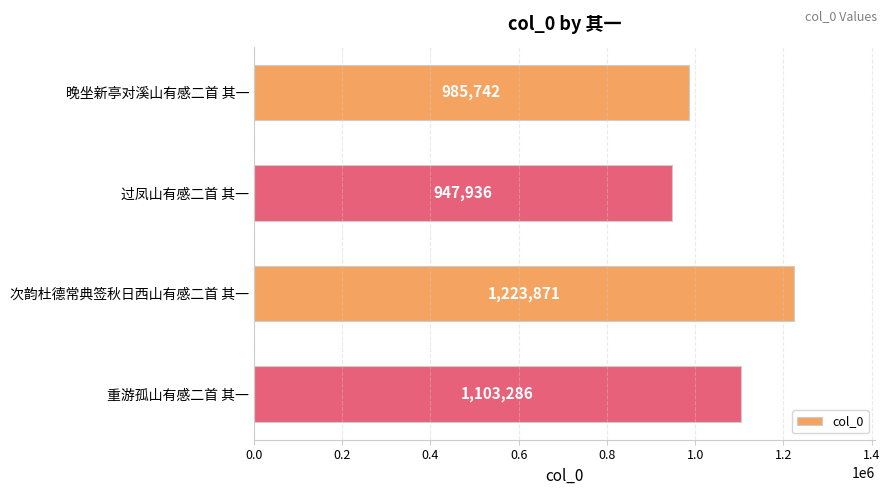

What is the maximum value shown in the chart?

1223871